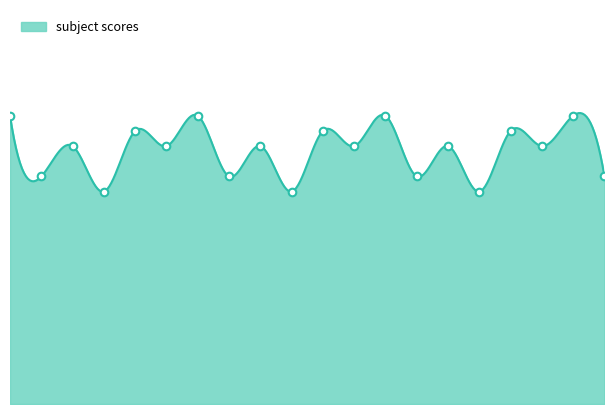

Approximately how many times larger is the value at 18 compared to 10?

1.2